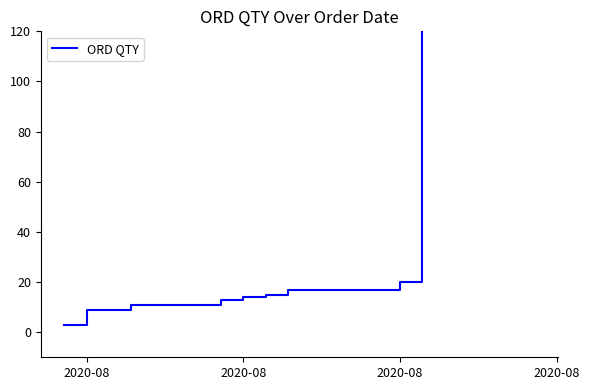

What is the difference between the maximum and second lowest values?

520